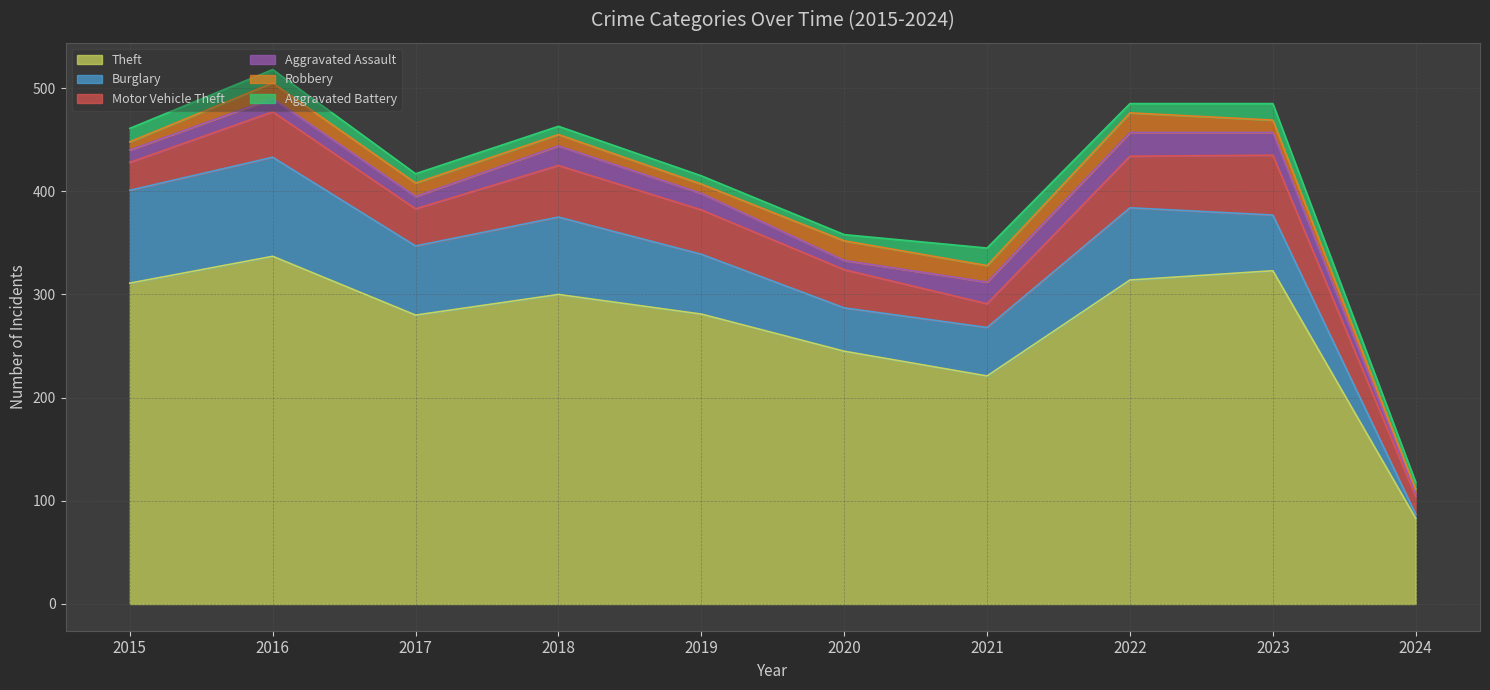

Does the chart display data point markers on the line(s)?

No